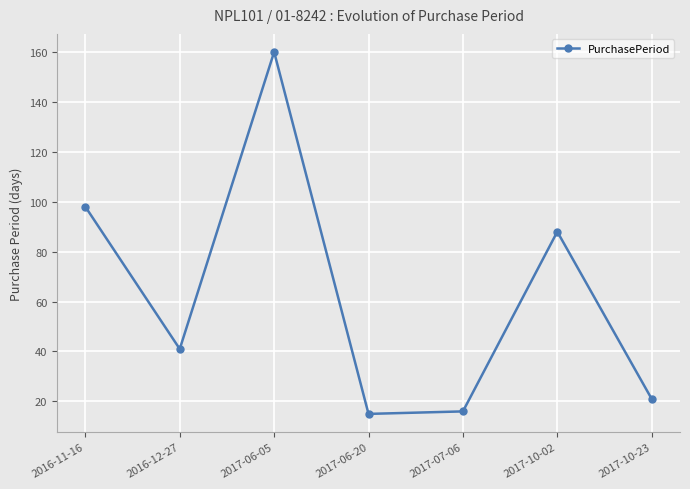

What is the average value?

63